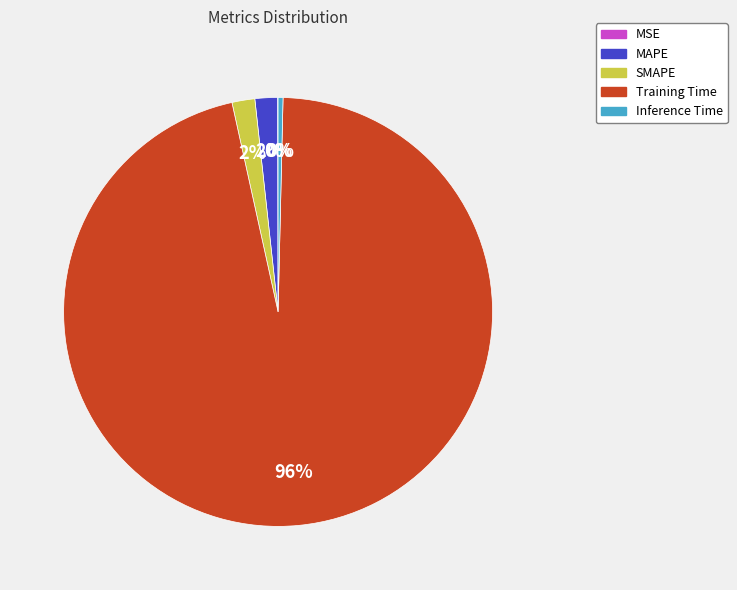

Combined, do SMAPE and MAPE account for over 50%?

No